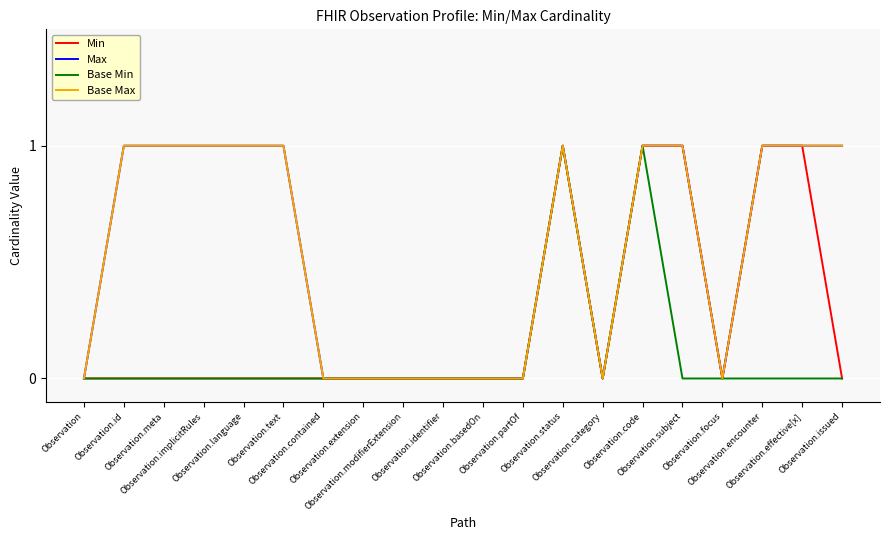

Is this an area chart (filled region under the line)?

No